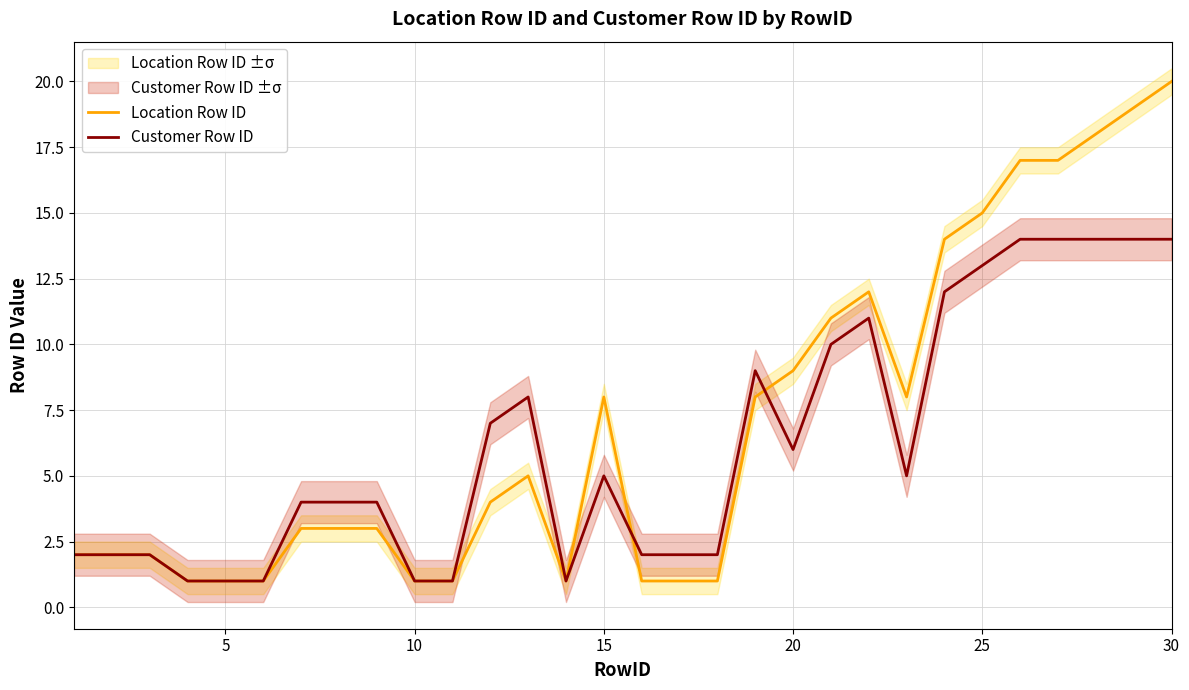

The Customer Row ID series shows 14 at 30. True or false?

True